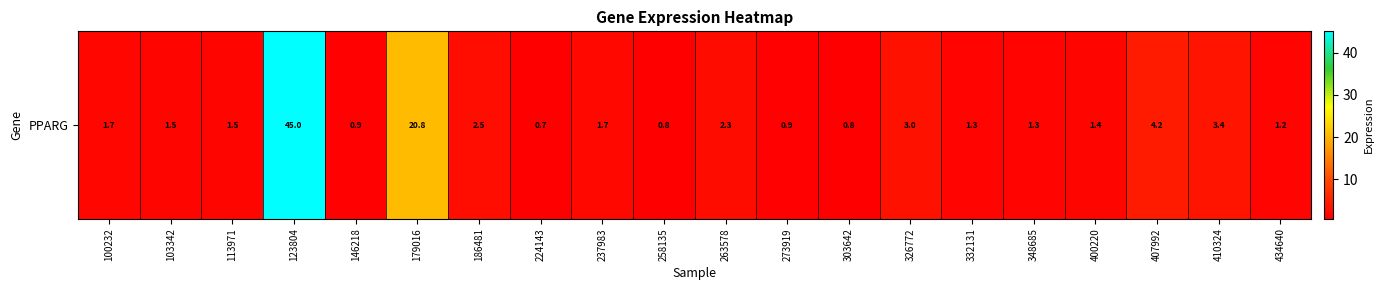

Which label corresponds to the smallest value in the chart?

224143